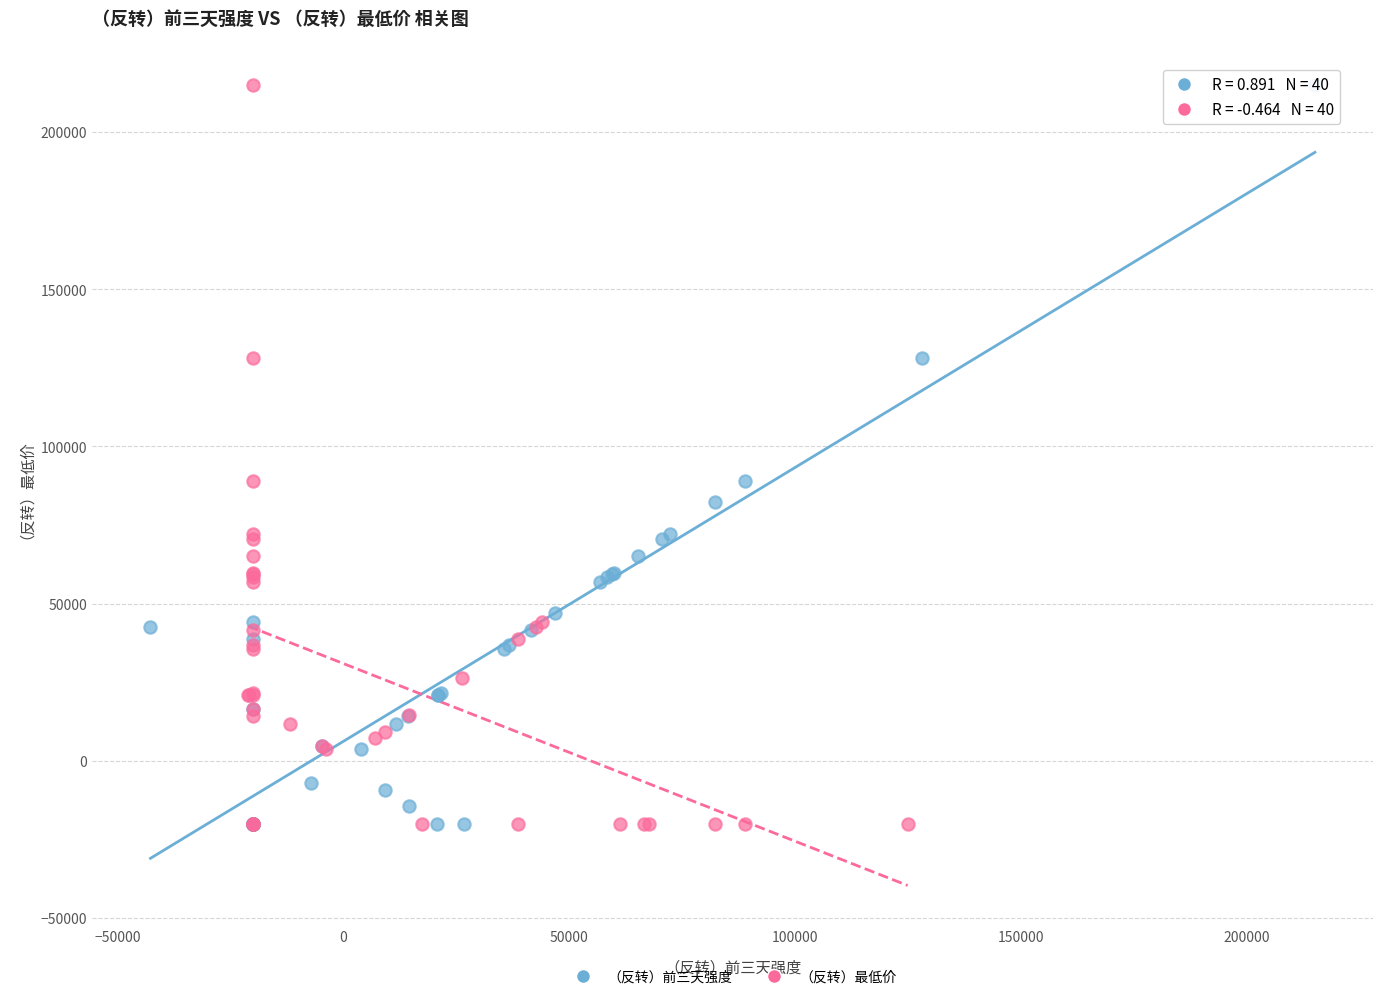

What are all the series names shown in the legend?

（反转）前三天强度, （反转）最低价